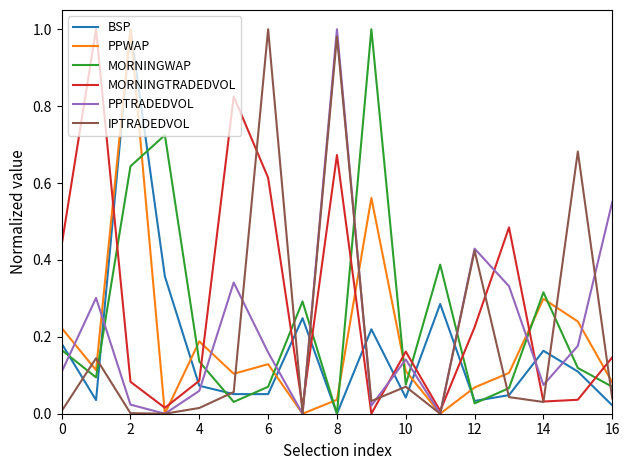

The value of PPTRADEDVOL at 8 is 1.0. True or false?

True